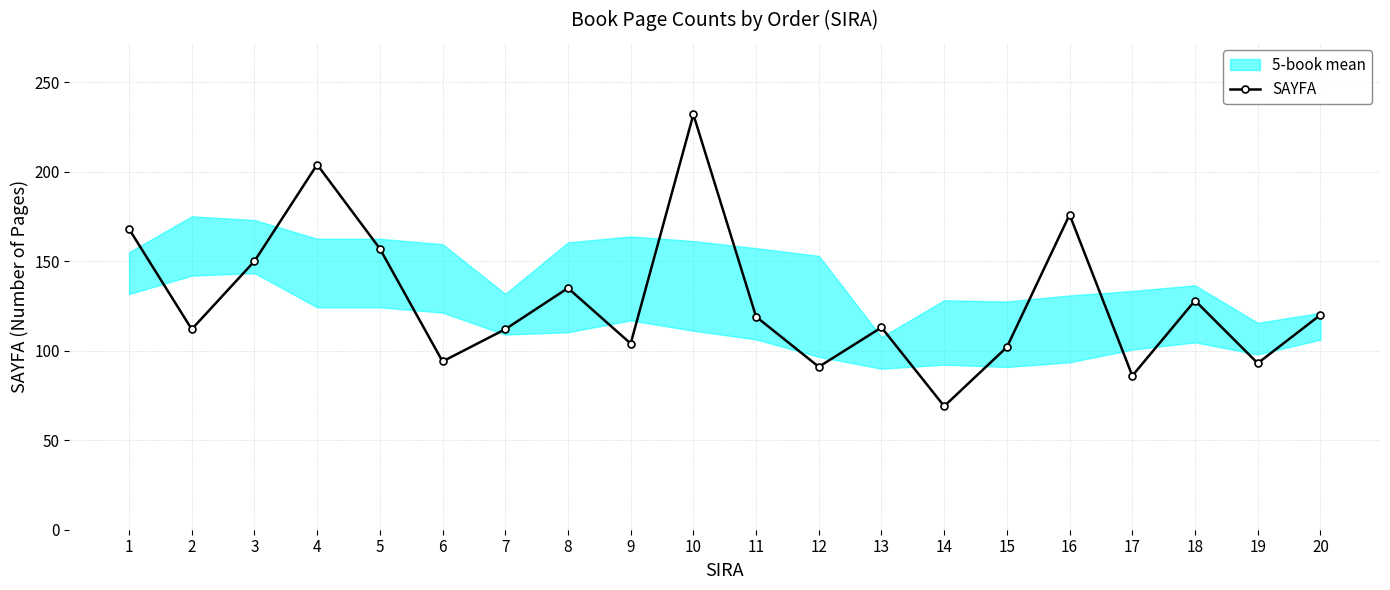

What is the value of the 20th point from the left?

120